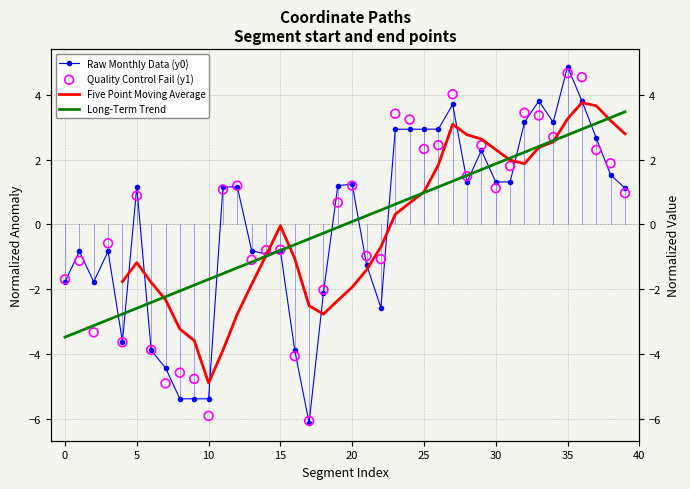

Is the value of y0 at 11 greater than the value of y1 at 7?

Yes